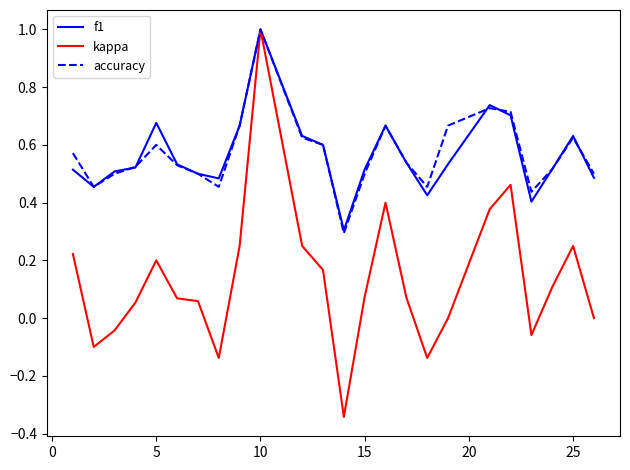

Which series has the widest spread of values?

kappa